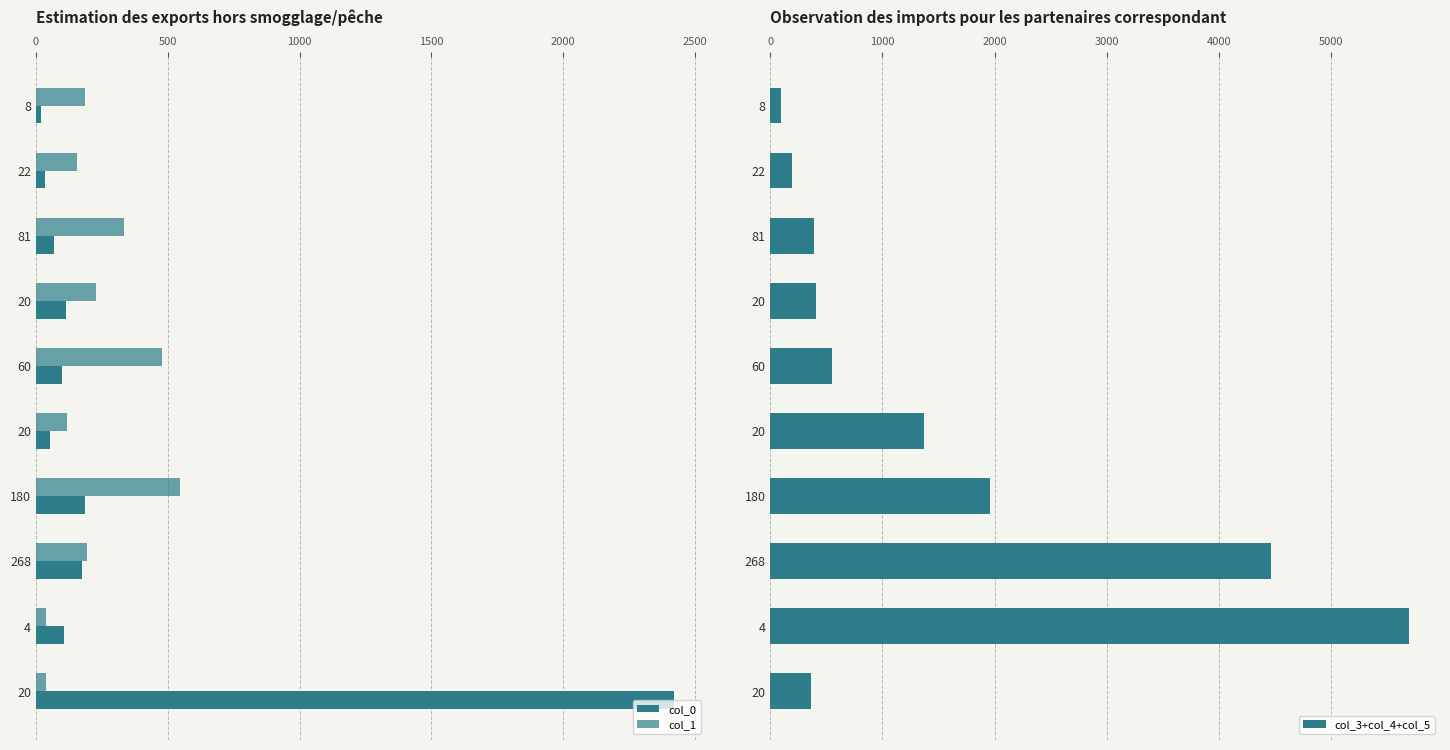

How many data points in col_1 are less than 194?

5